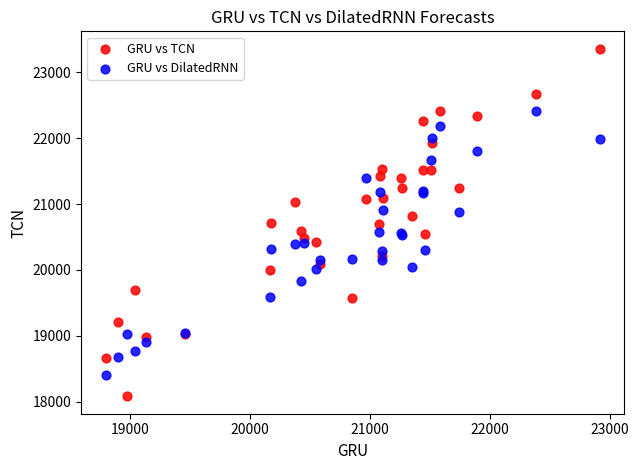

What are all the series names shown in the legend?

GRU vs TCN, GRU vs DilatedRNN